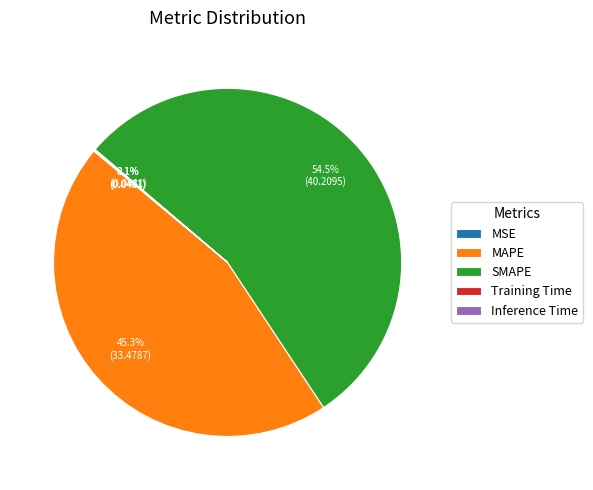

Does any single category account for the majority?

Yes